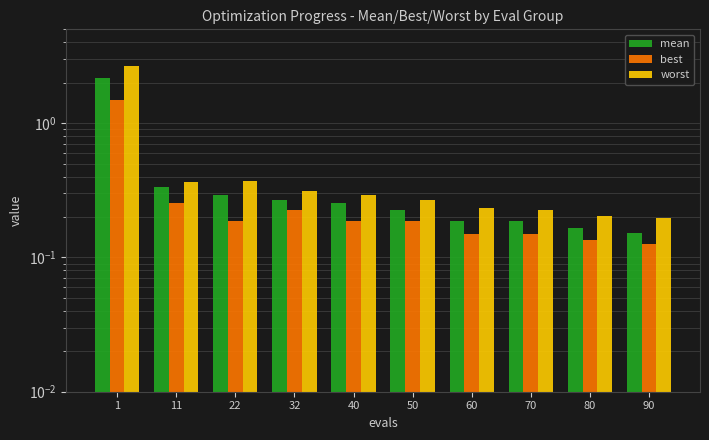

What is the highest value of the mean series?

2.2